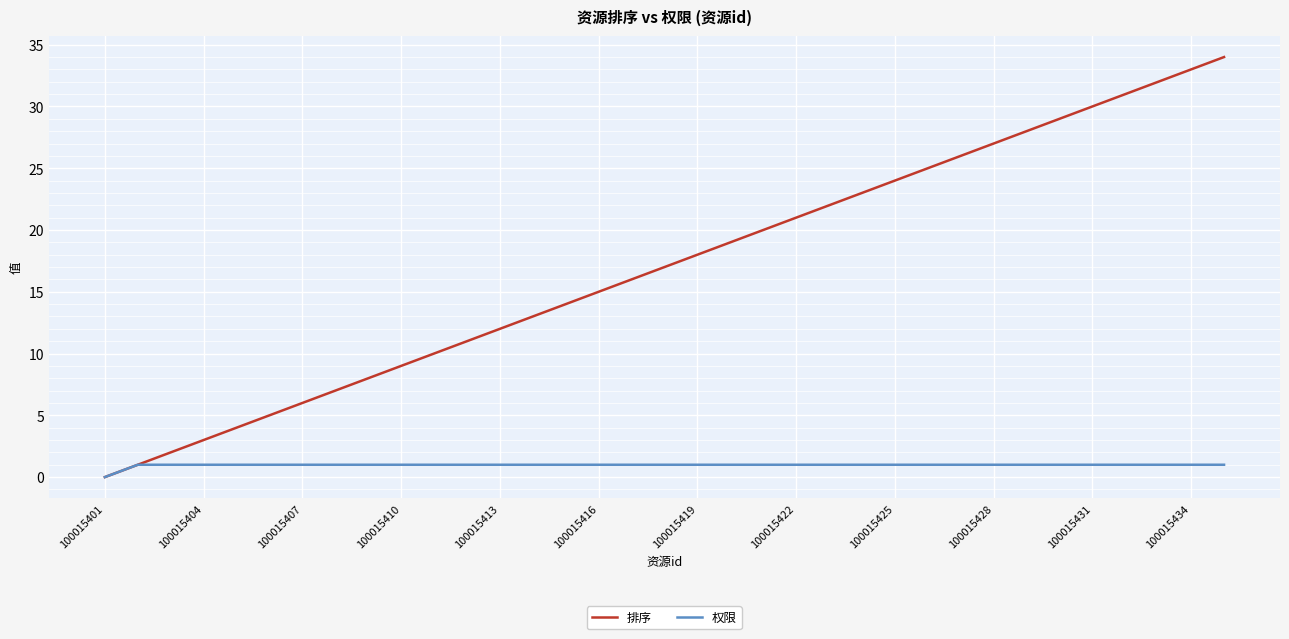

Rank the series by their average value, from highest to lowest.

排序, 权限